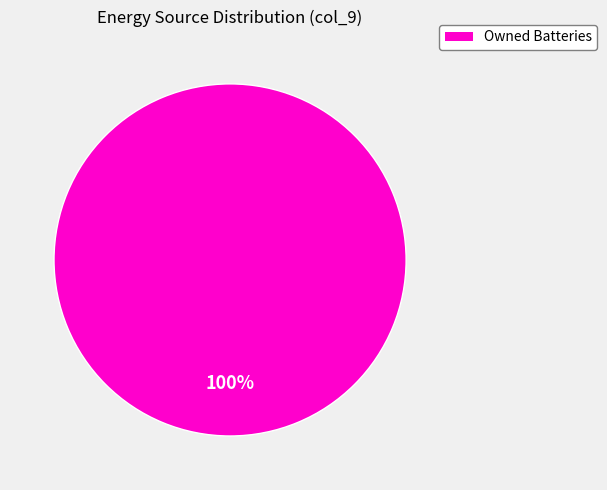

To the nearest percent, what percentage of the pie is Owned Batteries?

100%